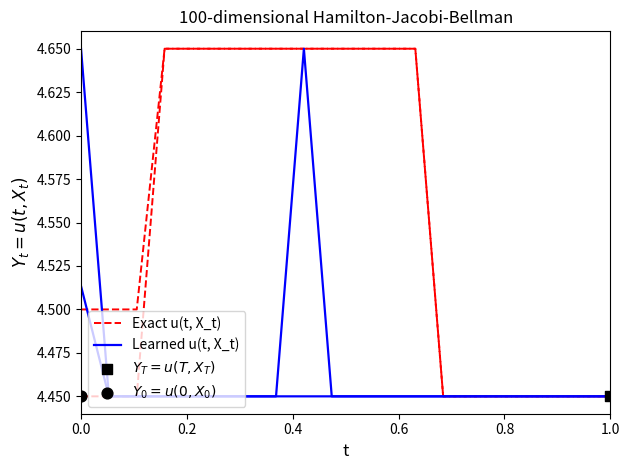

Which series reaches the minimum Y coordinate?

Exact u(t, X_t)